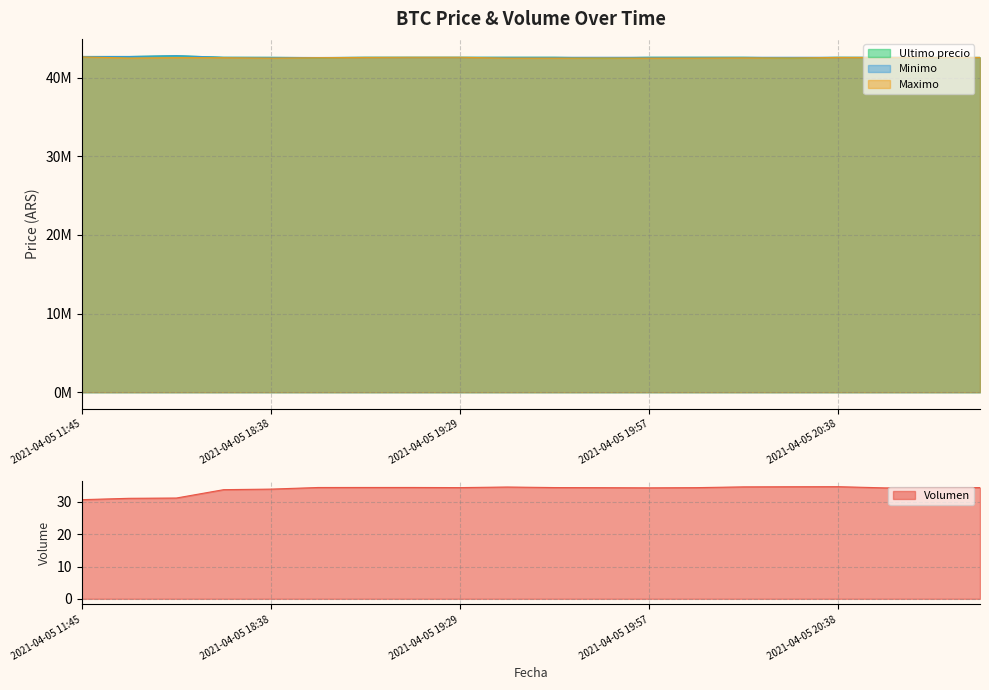

Which label corresponds to the largest value in the chart?

2021-04-05 16:21